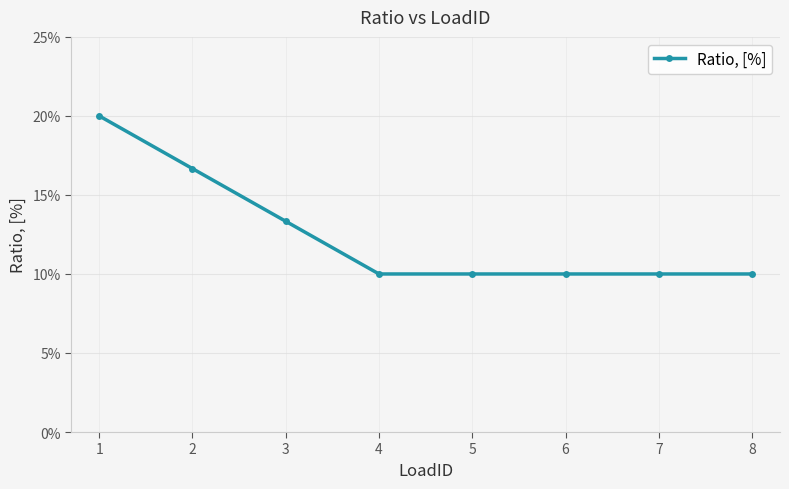

Reading left to right, list all the values displayed in this chart.

1=0.2	2=0.2	3=0.1	4=0.1	5=0.1	6=0.1	7=0.1	8=0.1